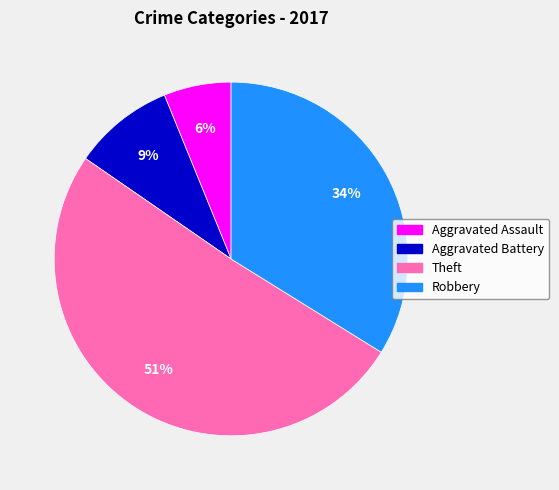

What is the ratio of the value at Aggravated Assault to the value at Aggravated Battery?

0.7